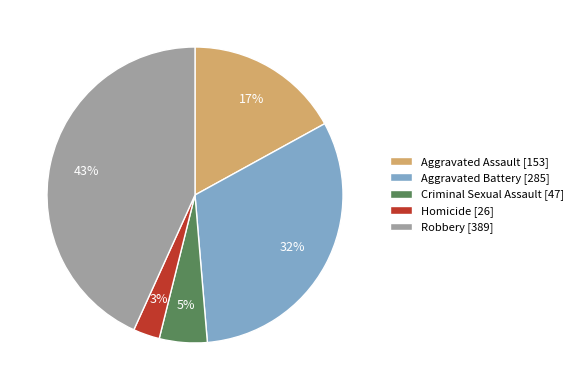

Is there a majority slice in this chart?

No